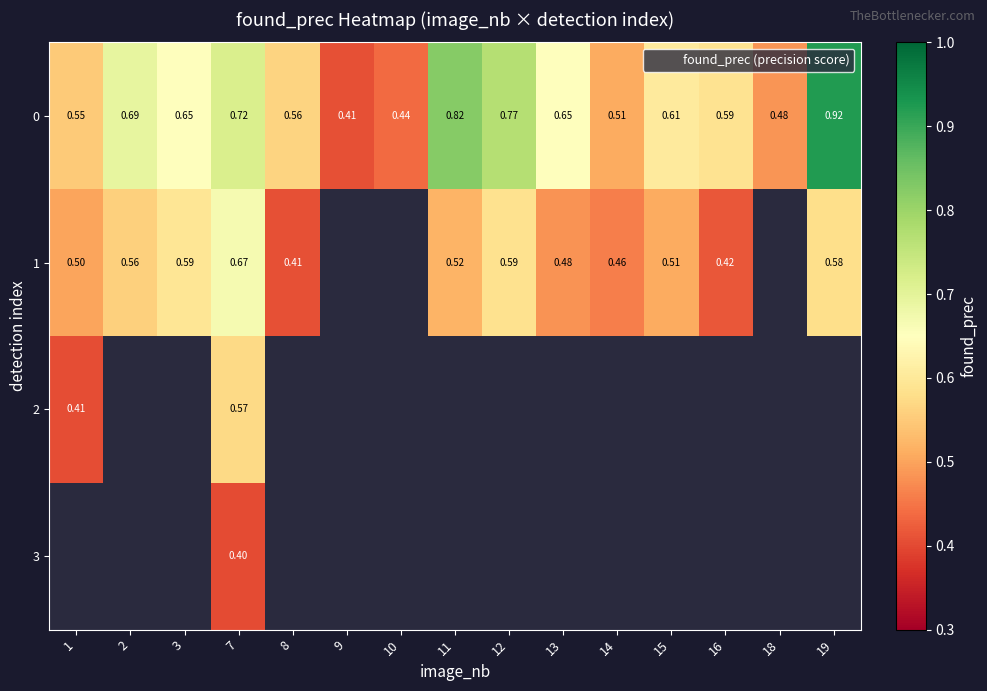

The value of 0 at 13 is 0.3. True or false?

False